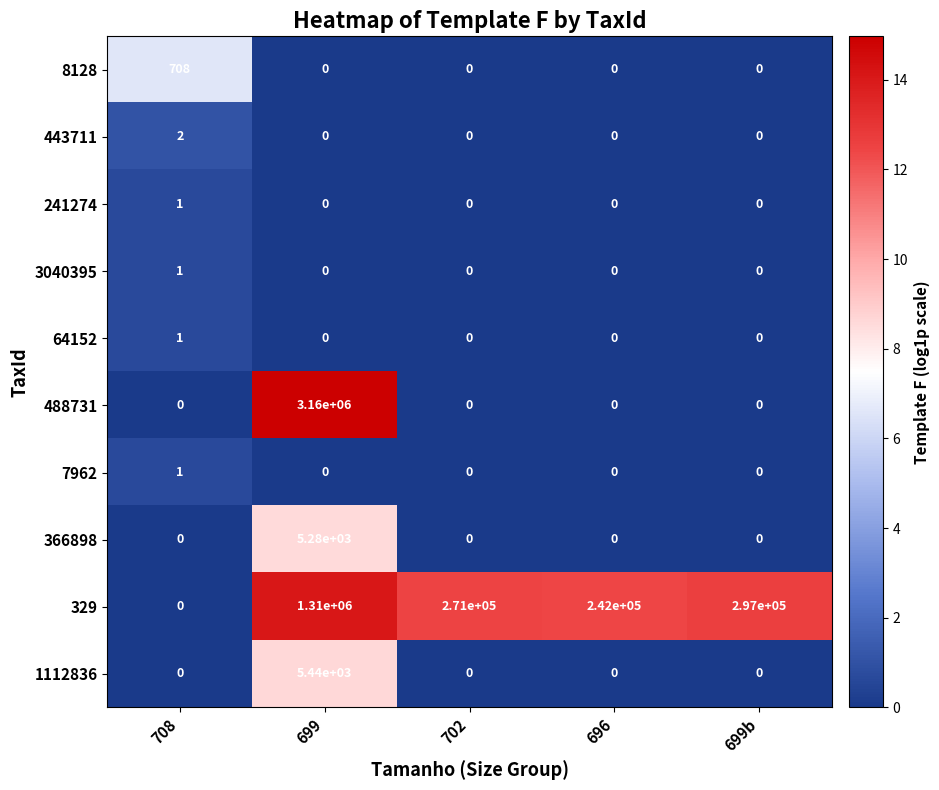

What is the maximum value shown in the chart?

3160000